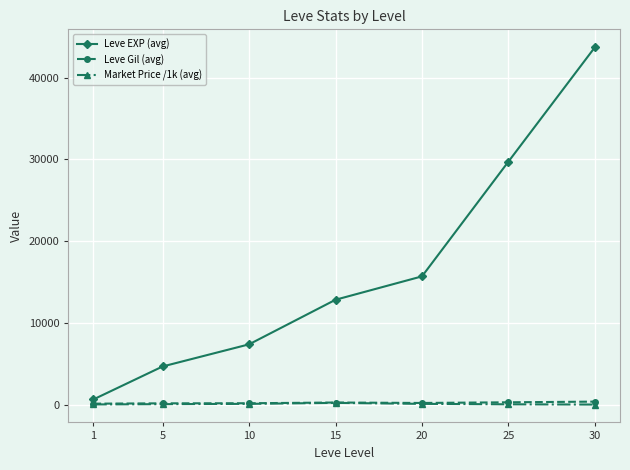

Which series has the largest range (max minus min)?

Leve EXP (avg)